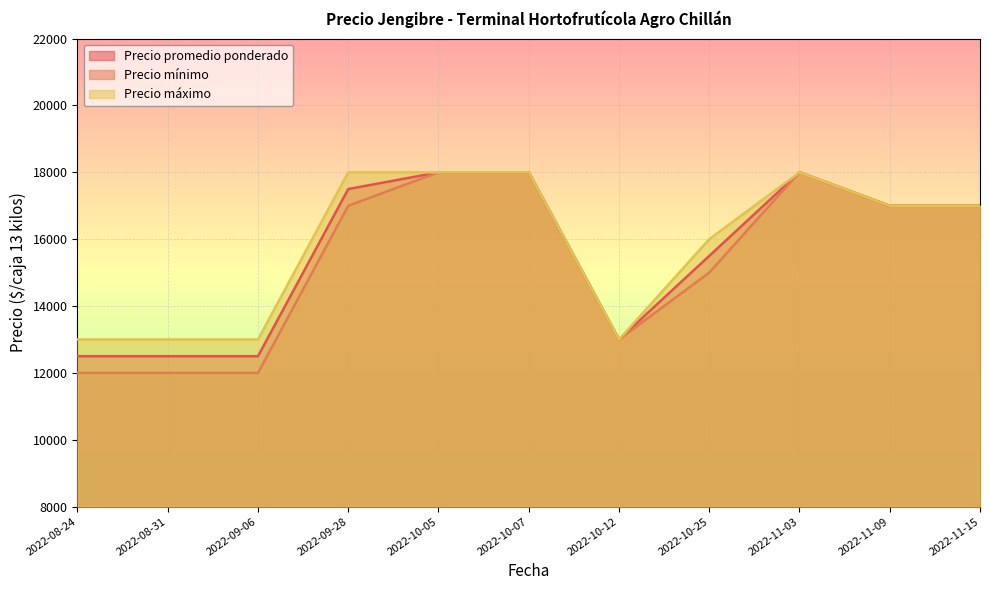

Where is the first local maximum for Precio mínimo?

2022-11-03